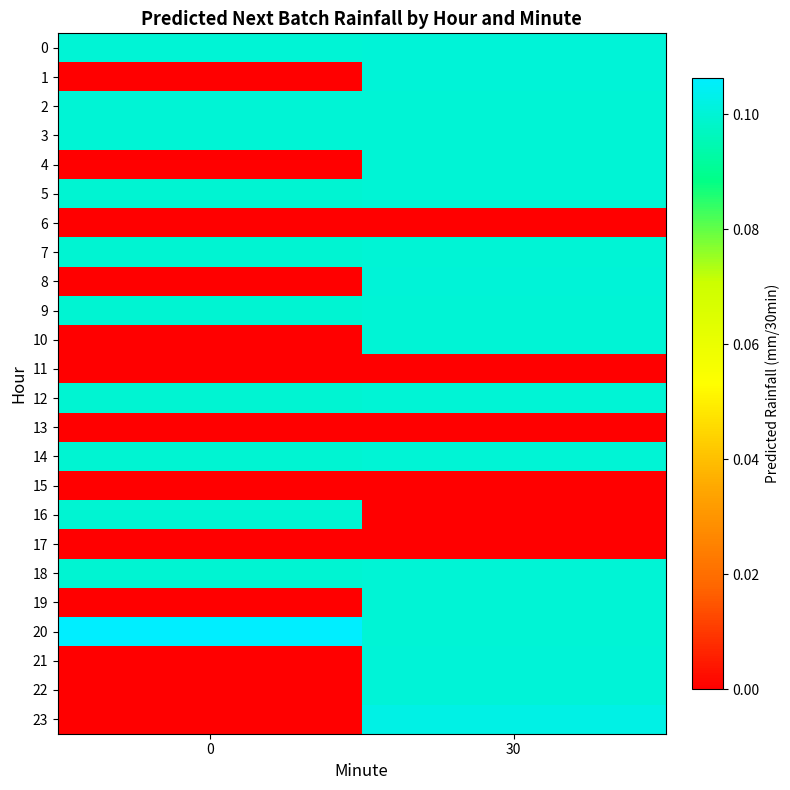

What is the total value across all series at 0?

1.1